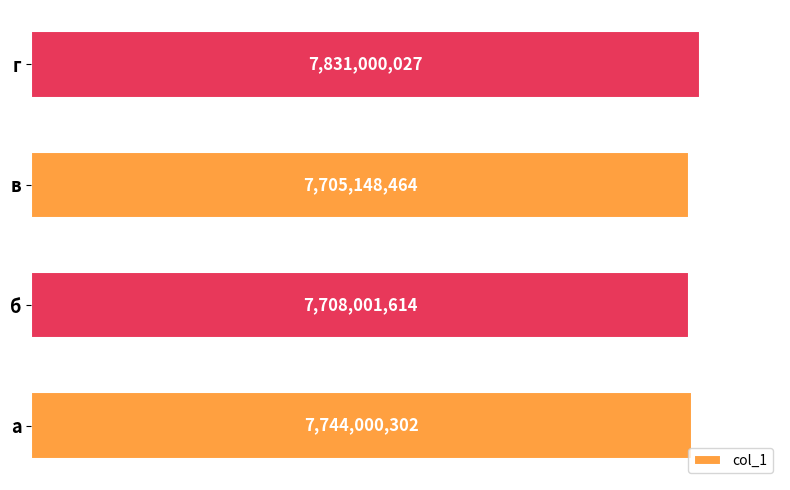

List the labels in order of value, smallest first.

в, б, а, г